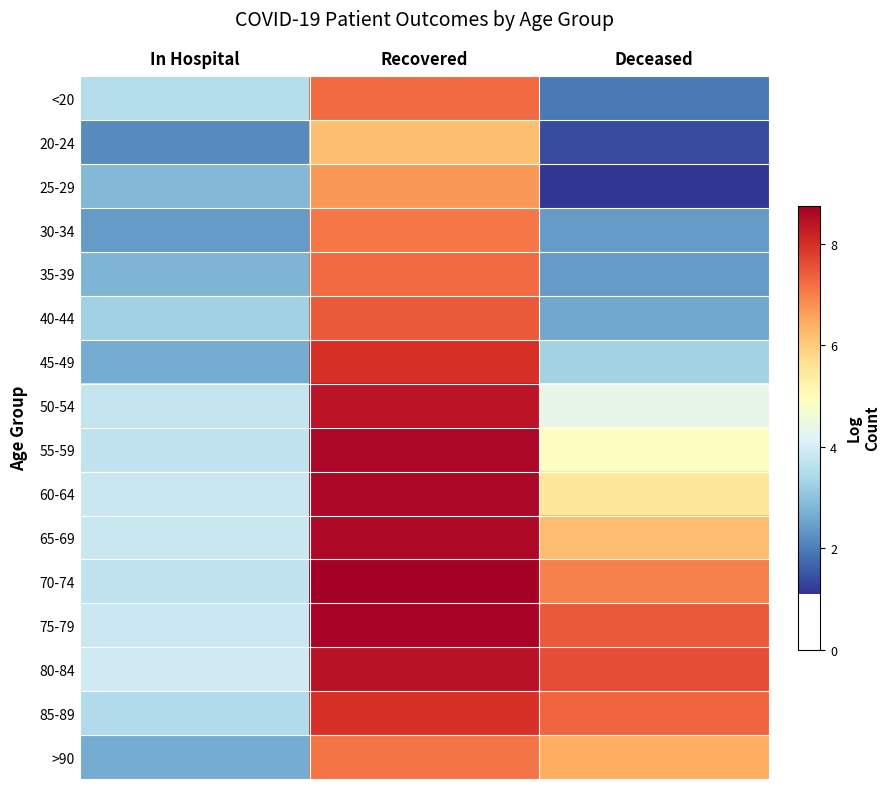

Reading left to right, extract all data points from this chart.

<20: In Hospital=3.5	Recovered=7.2	Deceased=1.9
20-24: In Hospital=2.2	Recovered=6.2	Deceased=1.4
25-29: In Hospital=2.8	Recovered=6.7	Deceased=1.1
30-34: In Hospital=2.4	Recovered=7.1	Deceased=2.4
35-39: In Hospital=2.8	Recovered=7.2	Deceased=2.4
40-44: In Hospital=3.3	Recovered=7.5	Deceased=2.6
45-49: In Hospital=2.6	Recovered=8.0	Deceased=3.3
50-54: In Hospital=3.8	Recovered=8.4	Deceased=4.4
55-59: In Hospital=3.7	Recovered=8.6	Deceased=4.9
60-64: In Hospital=3.8	Recovered=8.6	Deceased=5.5
65-69: In Hospital=3.8	Recovered=8.6	Deceased=6.2
70-74: In Hospital=3.7	Recovered=8.7	Deceased=7.0
75-79: In Hospital=3.9	Recovered=8.7	Deceased=7.5
80-84: In Hospital=3.9	Recovered=8.4	Deceased=7.6
85-89: In Hospital=3.5	Recovered=7.9	Deceased=7.3
>90: In Hospital=2.6	Recovered=7.1	Deceased=6.4